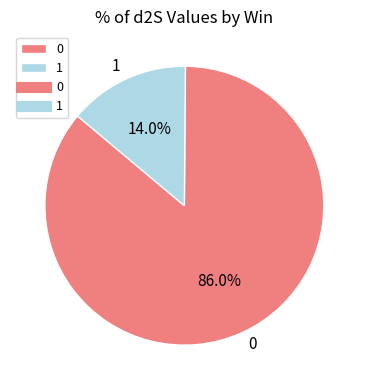

The 1 slice represents 1% of the pie. True or false?

False